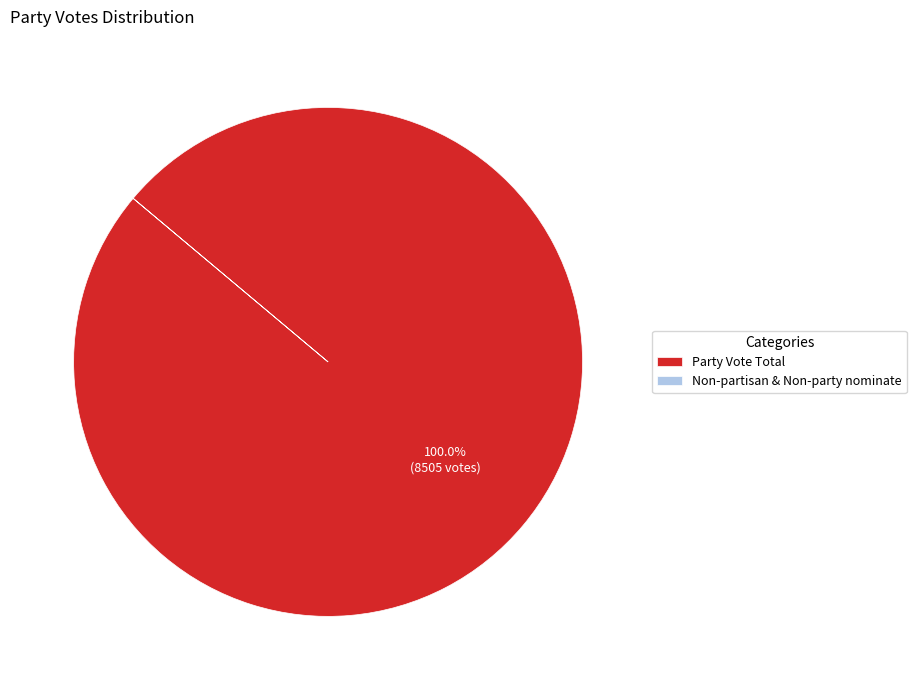

What is the largest slice in the pie chart?

Party Vote Total